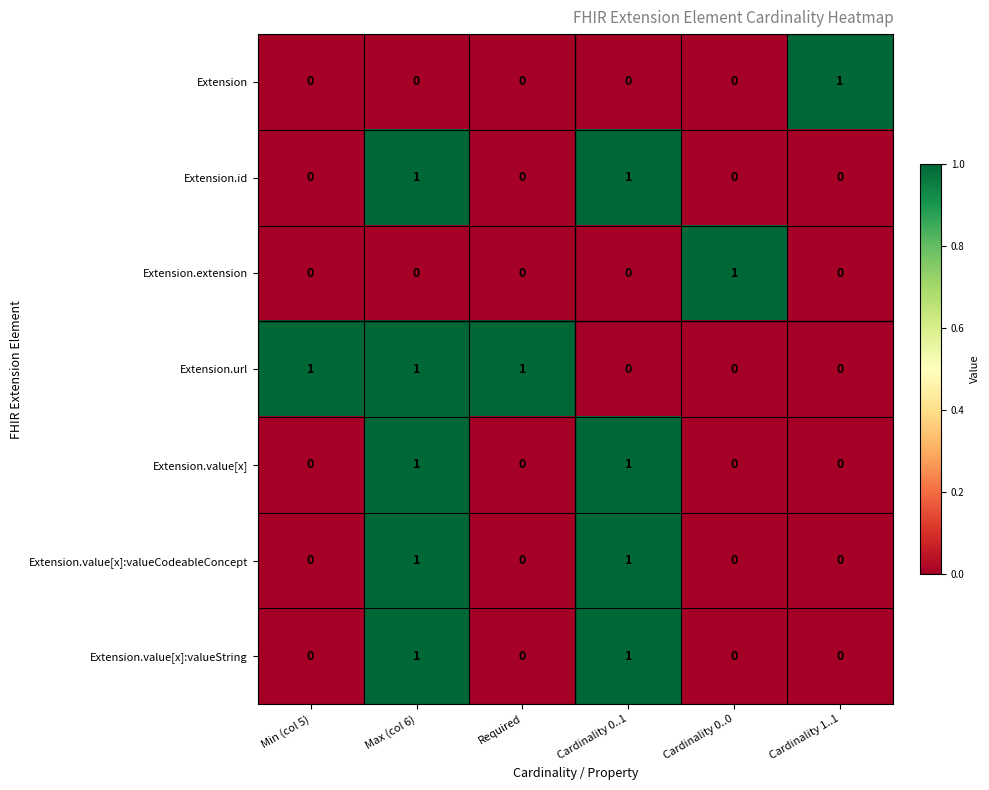

Which category has the highest value in the Extension series?

Cardinality 1..1